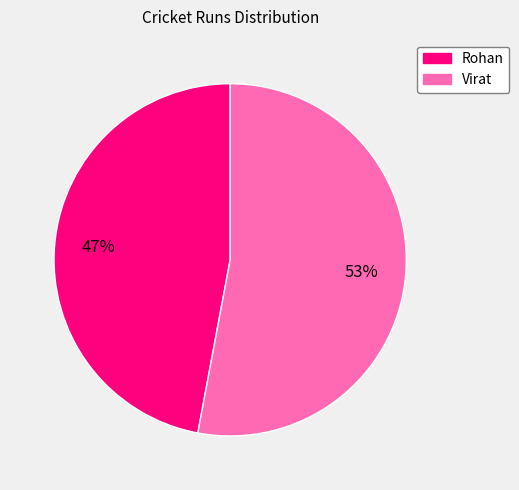

Approximately how many times larger is the value at Virat compared to Rohan?

1.1